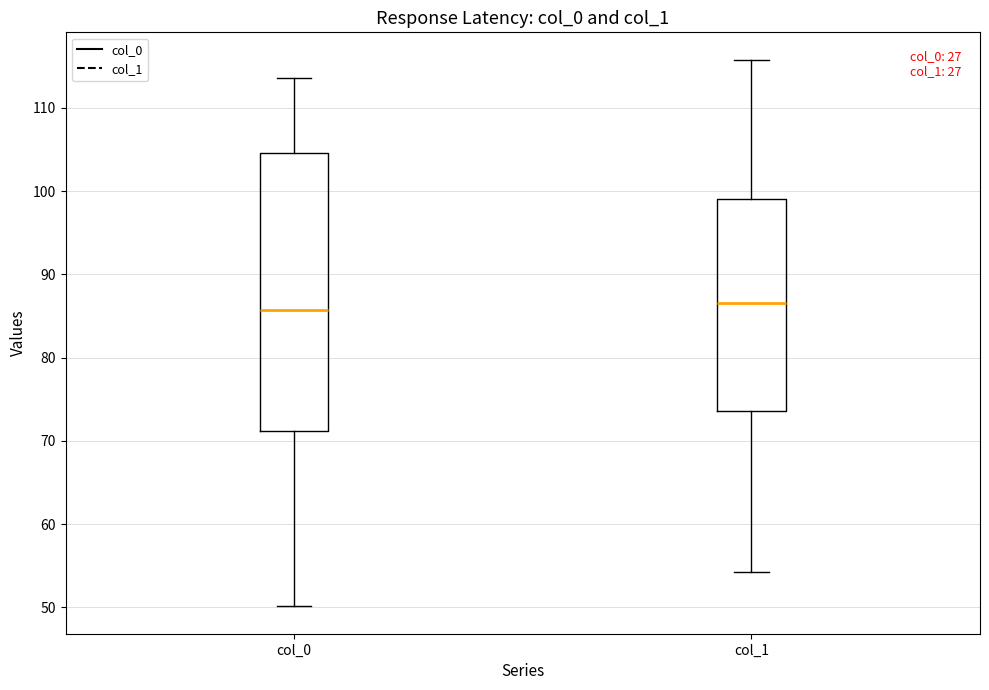

Reading left to right, read every box against the y-axis: the position of its median line, the range the box covers, and the ends of its whiskers. The values are not printed on the chart, so give them approximately, as read against the axis.

col_0: median 86, box 71 to 105, whiskers 50 to 114
col_1: median 87, box 74 to 99, whiskers 54 to 116